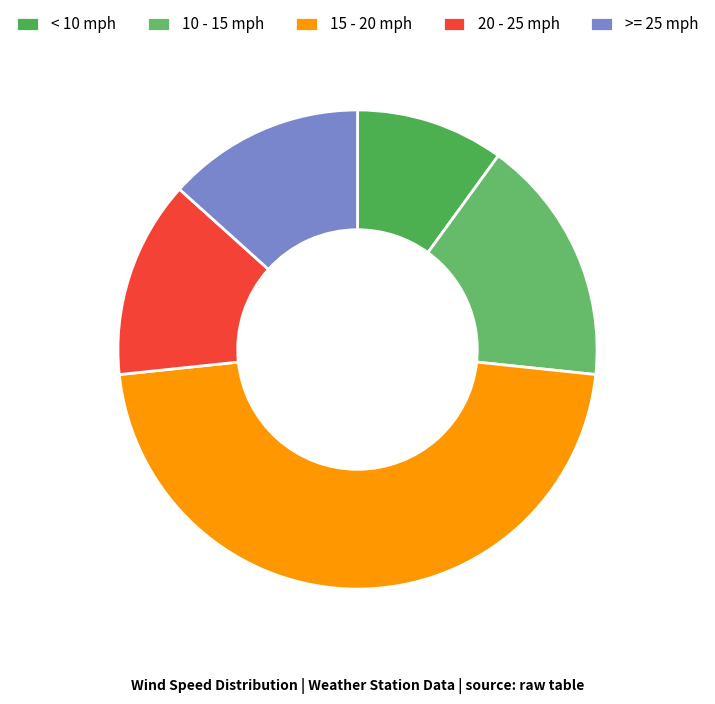

How many slices are in this pie chart?

5